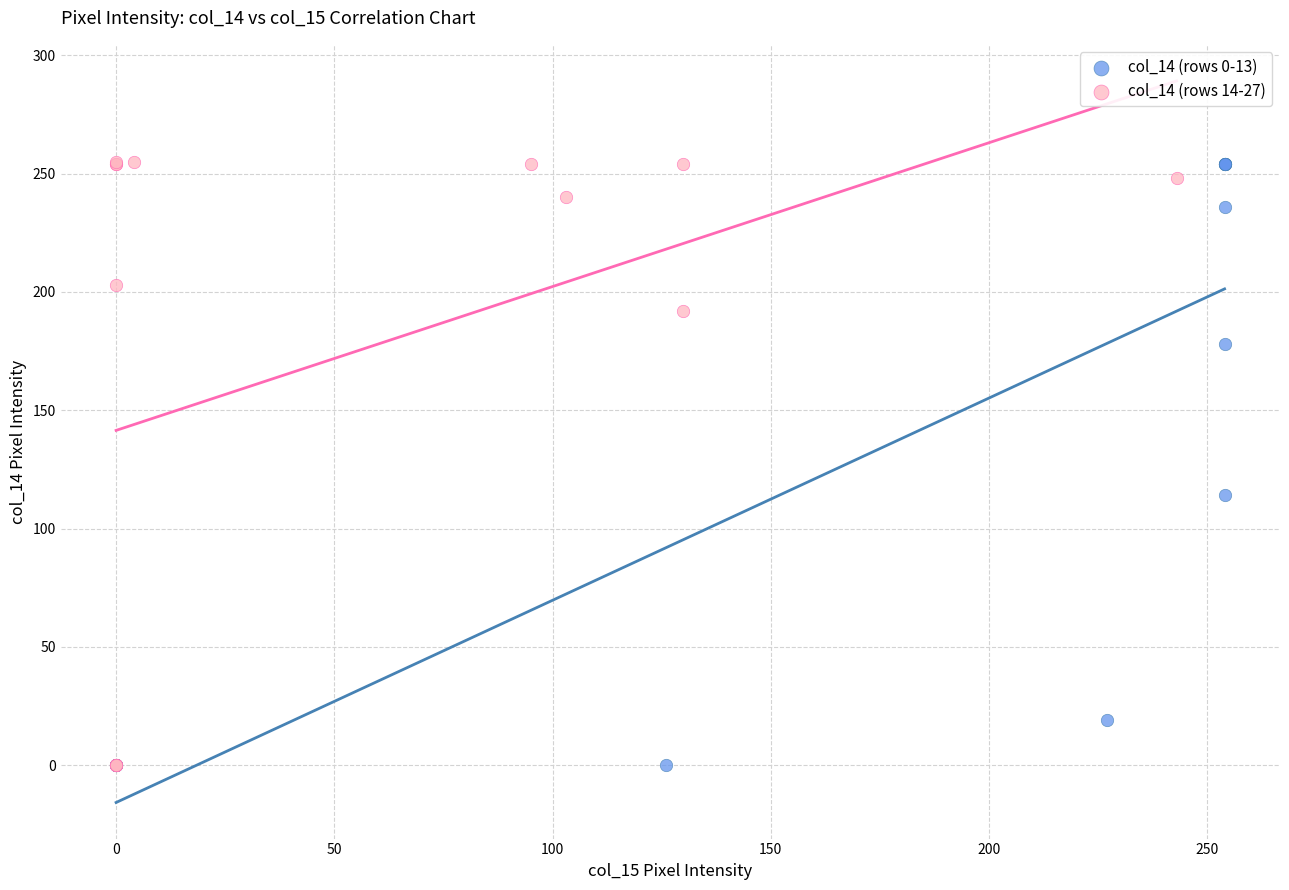

What are all the series names shown in the legend?

col_14 (rows 0-13), col_14 (rows 14-27)